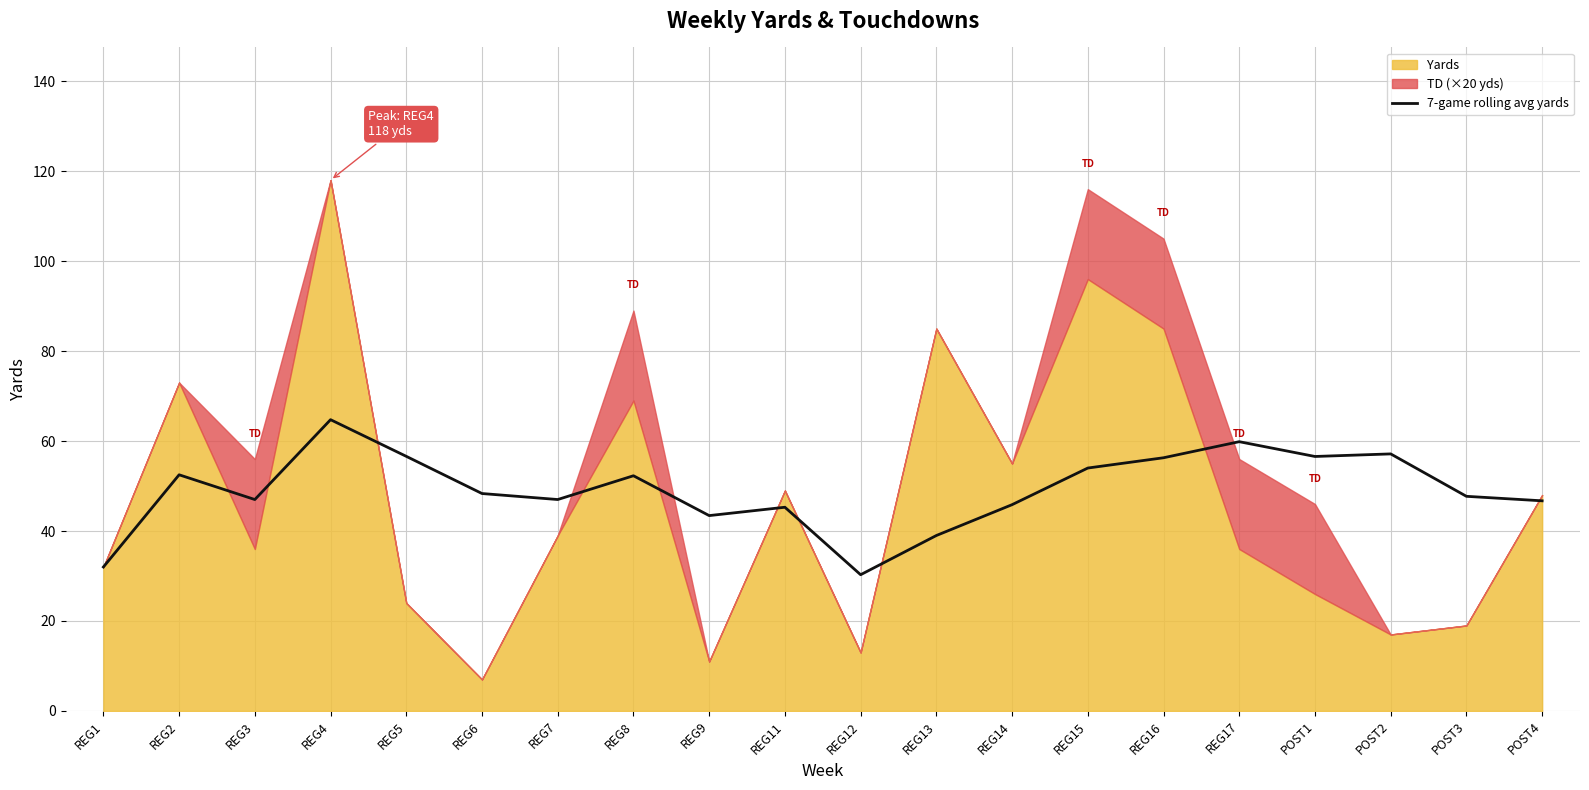

The value of 7-game rolling avg yards at REG8 is 52.3. True or false?

True